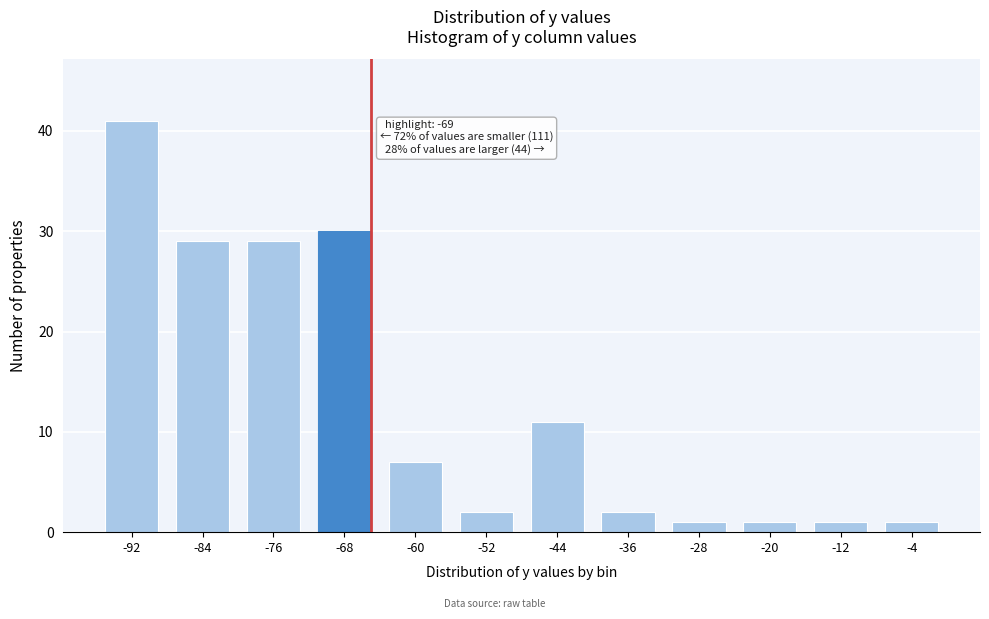

Reading left to right, what are all the values shown in this chart?

-92=41	-84=29	-76=29	-68=30	-60=7	-52=2	-44=11	-36=2	-28=1	-20=1	-12=1	-4=1